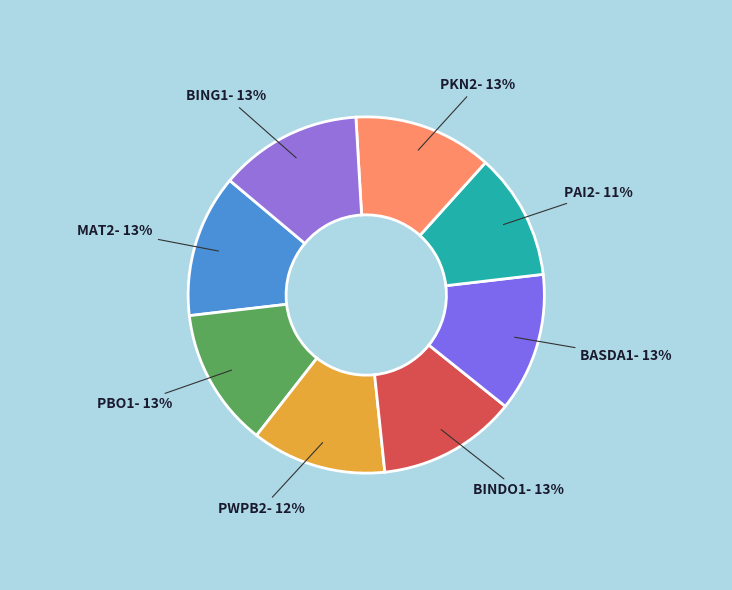

To the nearest percent, what percentage of the pie is BASDA1?

13%